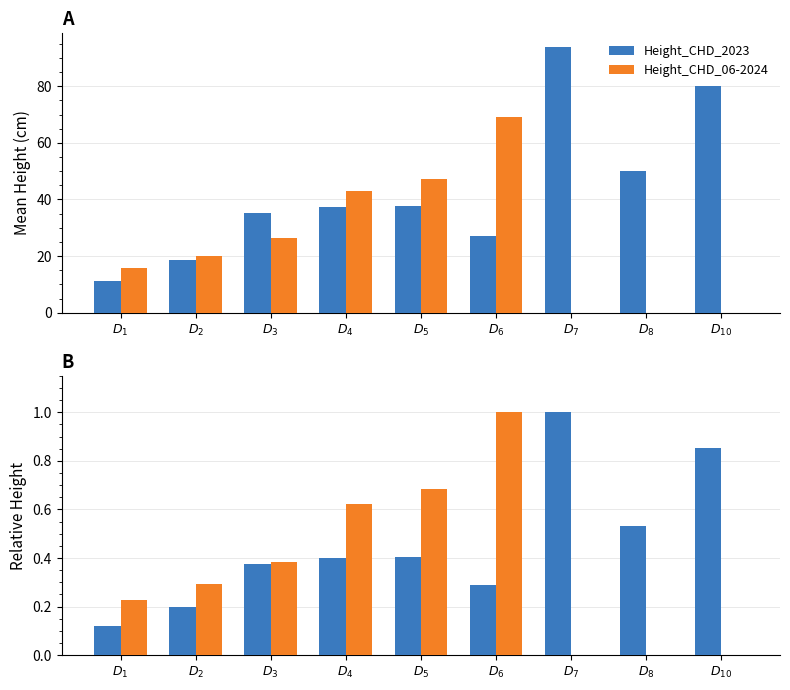

At $D_{4}$, list the series in order from smallest to largest.

Height_CHD_2023, Height_CHD_06-2024